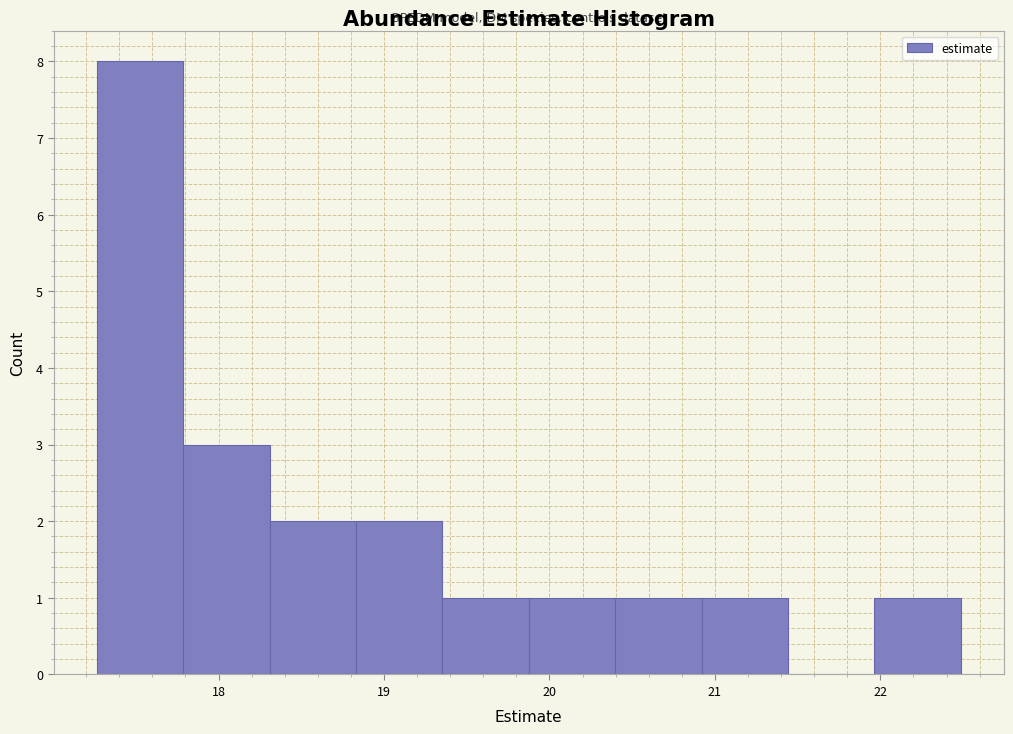

Reading left to right, transcribe this chart: for each bar, give the range it covers on the x-axis and its height. Neither the bar edges nor the heights are printed on the chart, so give them approximately, as read against the axes.

17.3 to 17.8: 8
17.8 to 18.3: 3
18.3 to 18.8: 2
18.8 to 19.4: 2
19.4 to 19.9: 1
19.9 to 20.4: 1
20.4 to 20.9: 1
20.9 to 21.4: 1
21.4 to 22.0: 0
22.0 to 22.5: 1